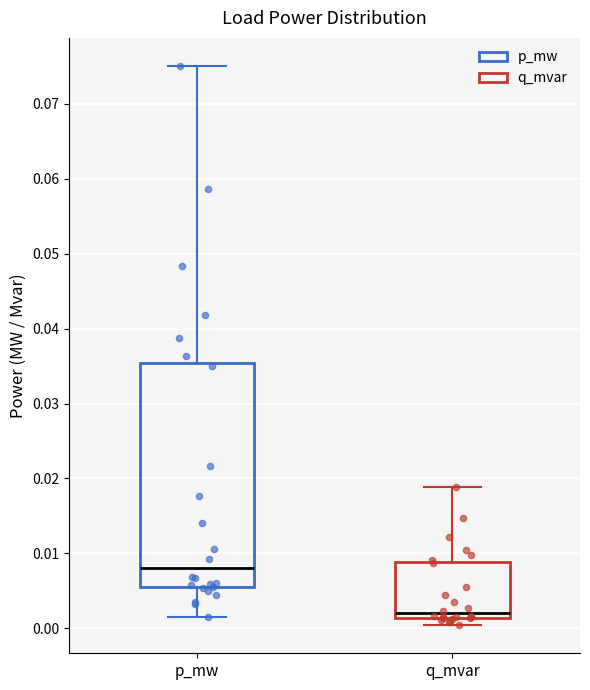

Reading left to right, transcribe this box plot: for each box, give where its median line is, the range the box spans, and where its two whiskers end, as read against the y-axis. The values are not printed on the chart, so give them approximately, as read against the axis.

p_mw: median 0.008, box 0.005 to 0.035, whiskers 0.002 to 0.075
q_mvar: median 0.002, box 0.001 to 0.009, whiskers 0.000 to 0.019